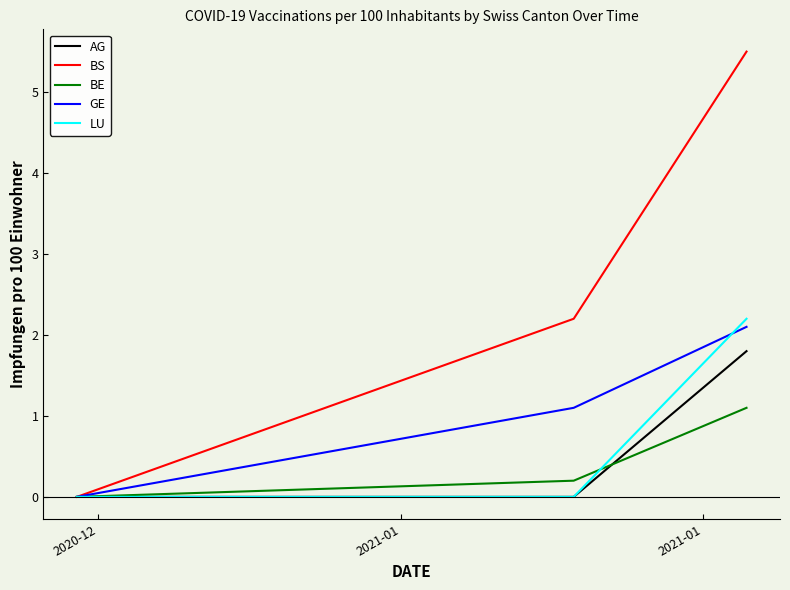

Which series has the largest total across all categories?

BS